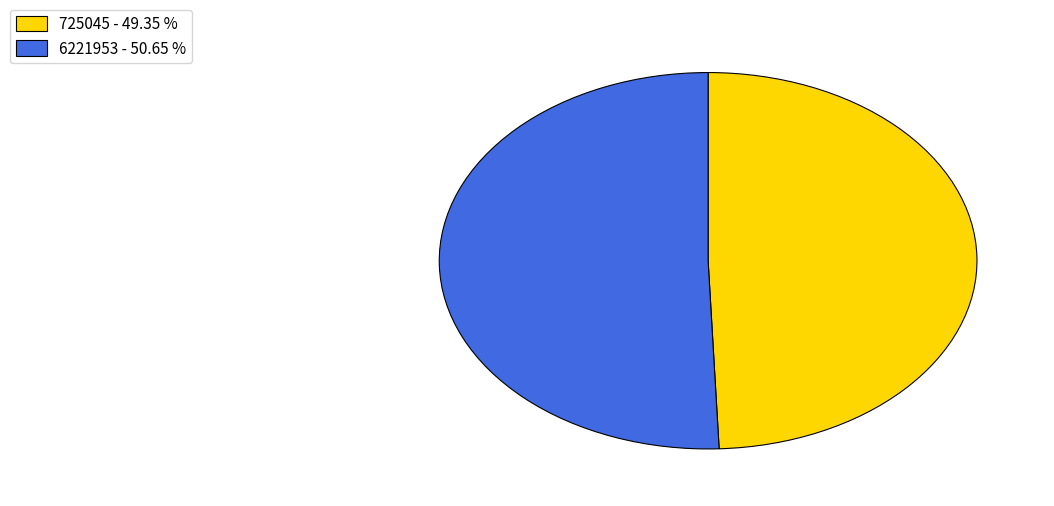

Does 725045 represent more than half of the total?

No